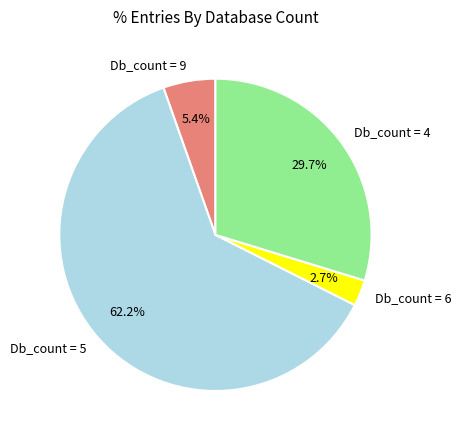

What portion of the pie excludes Db_count = 4?

70.3%